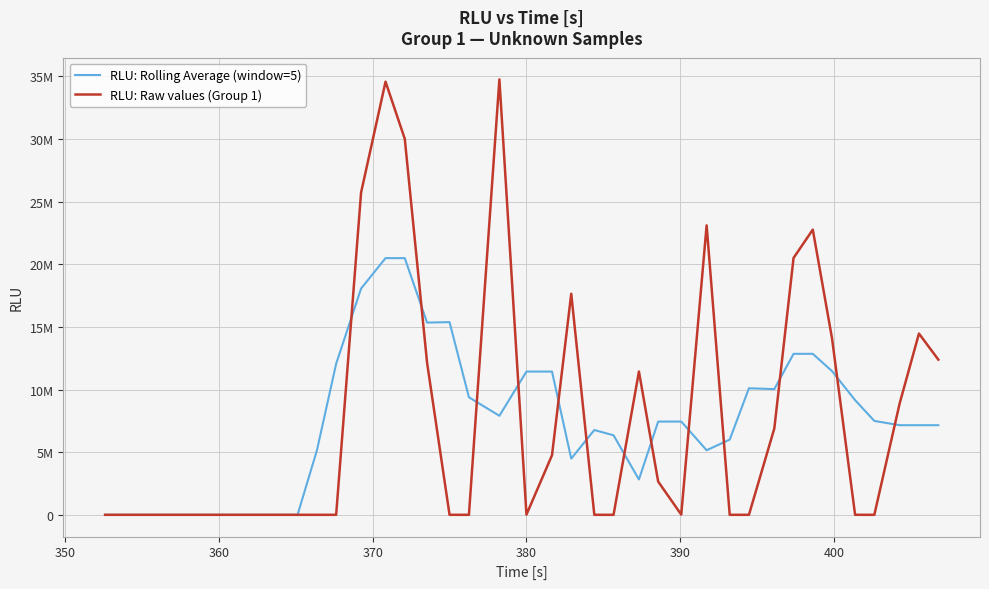

What are all the series names shown in the legend?

RLU: Rolling Average (window=5), RLU: Raw values (Group 1)